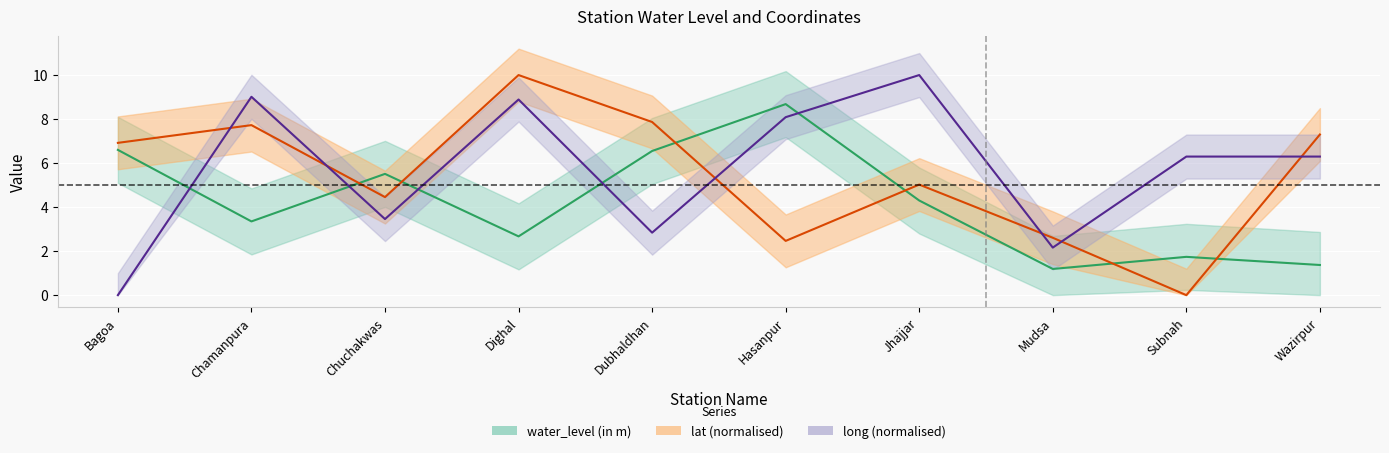

After their last crossing, which series has the higher values: lat or long?

lat